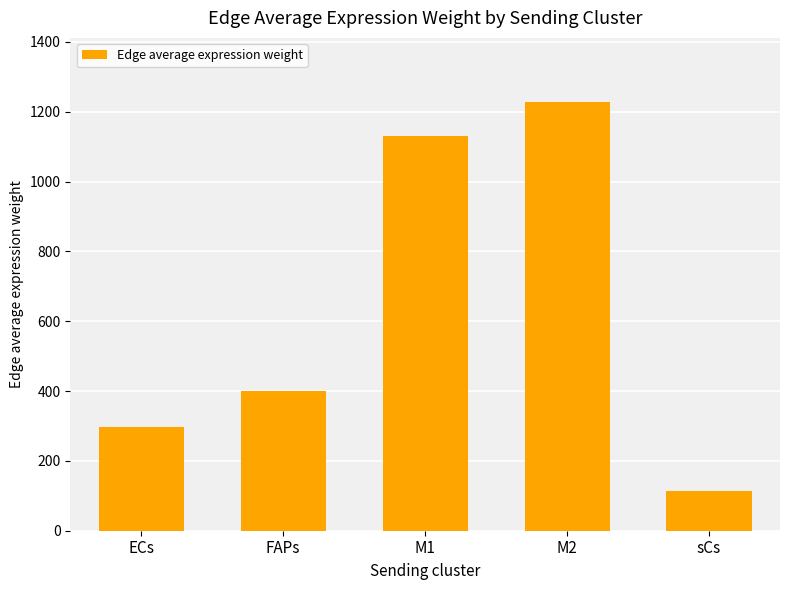

List the labels in order of value, largest first.

M2, M1, FAPs, ECs, sCs